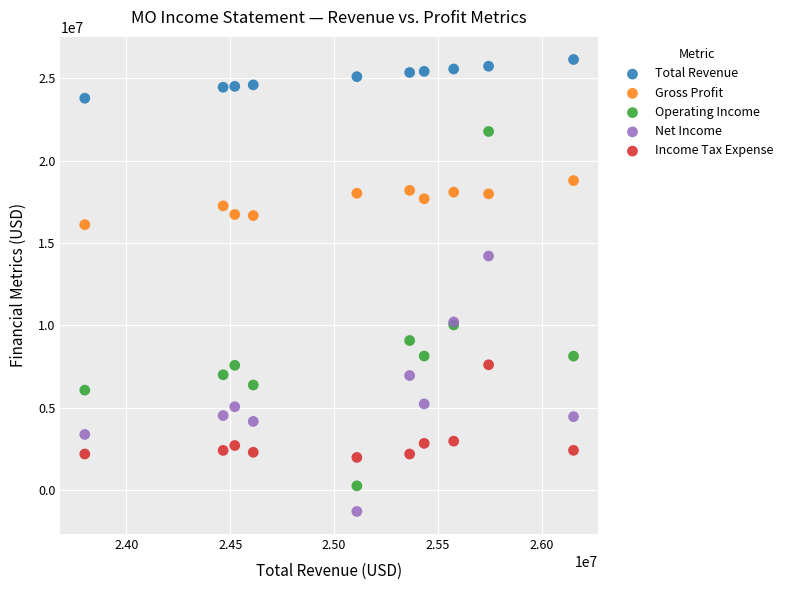

Across all series, what Y value is closest to 12426500?

14215000